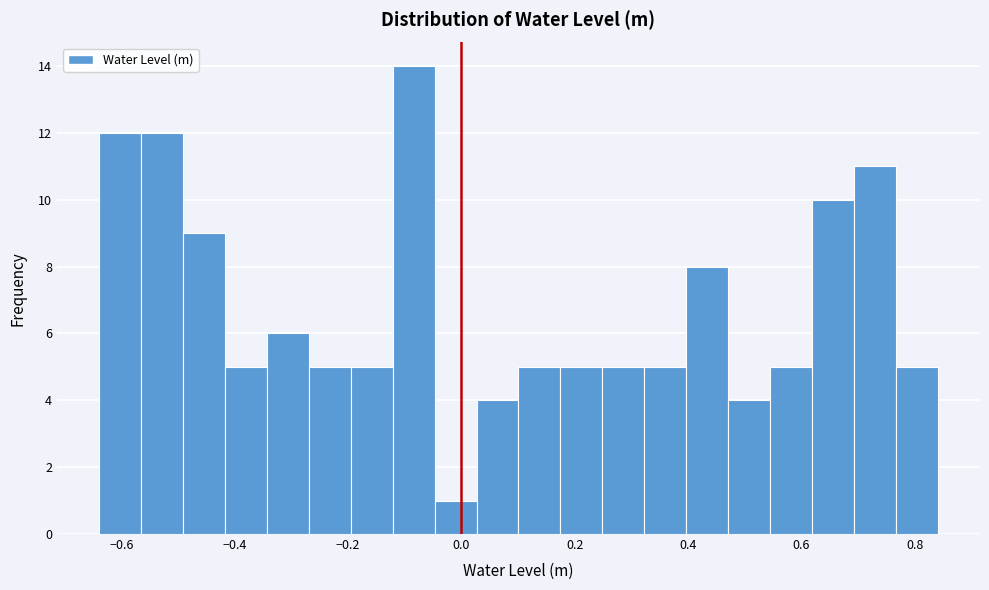

Around what value on the x-axis is the tallest bar? Give the approximate position of its centre, as read against the axis.

-0.08